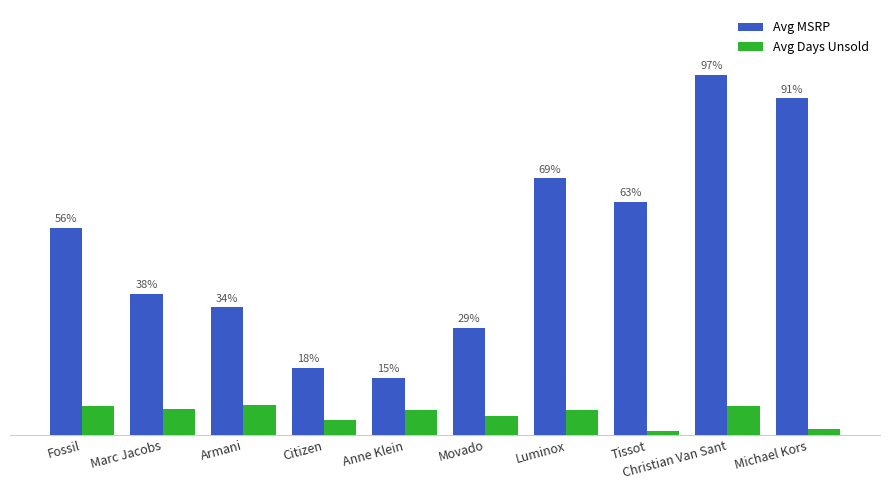

Are the bars grouped side by side (vs. stacked)?

Yes